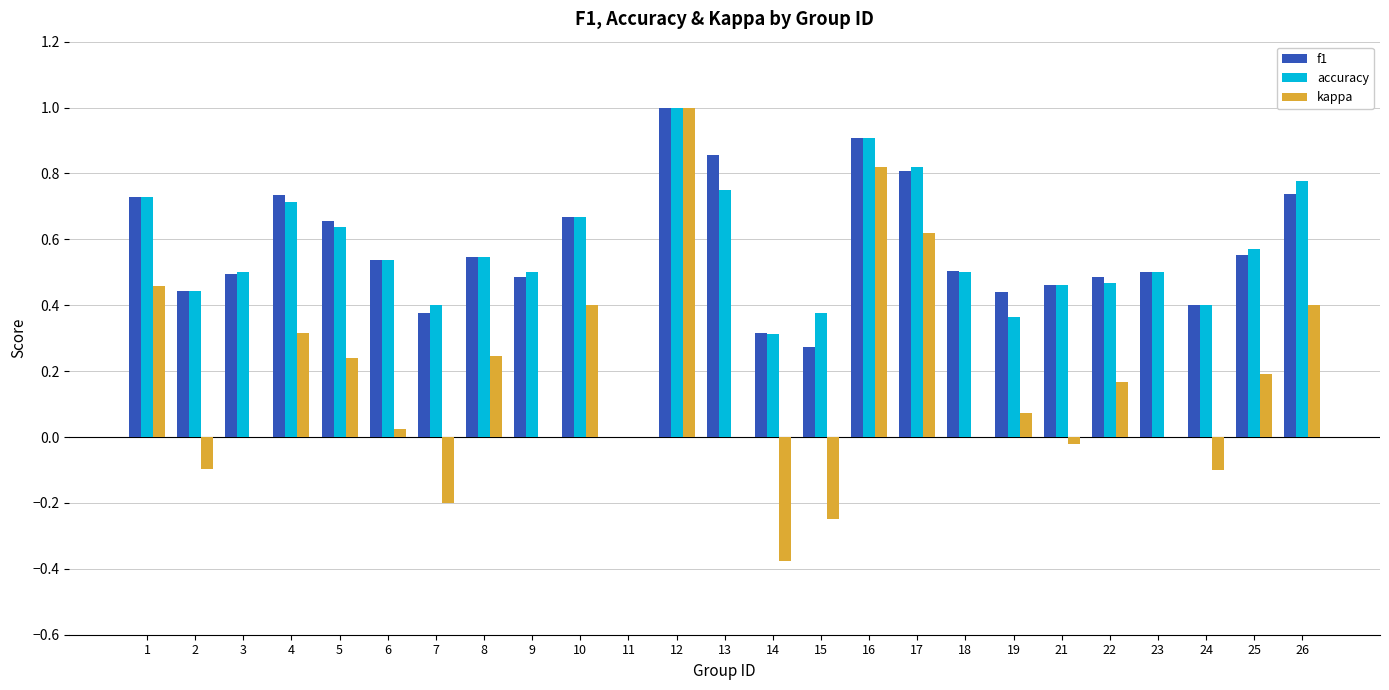

True or false: accuracy has a value of 0.3 at 26.

False